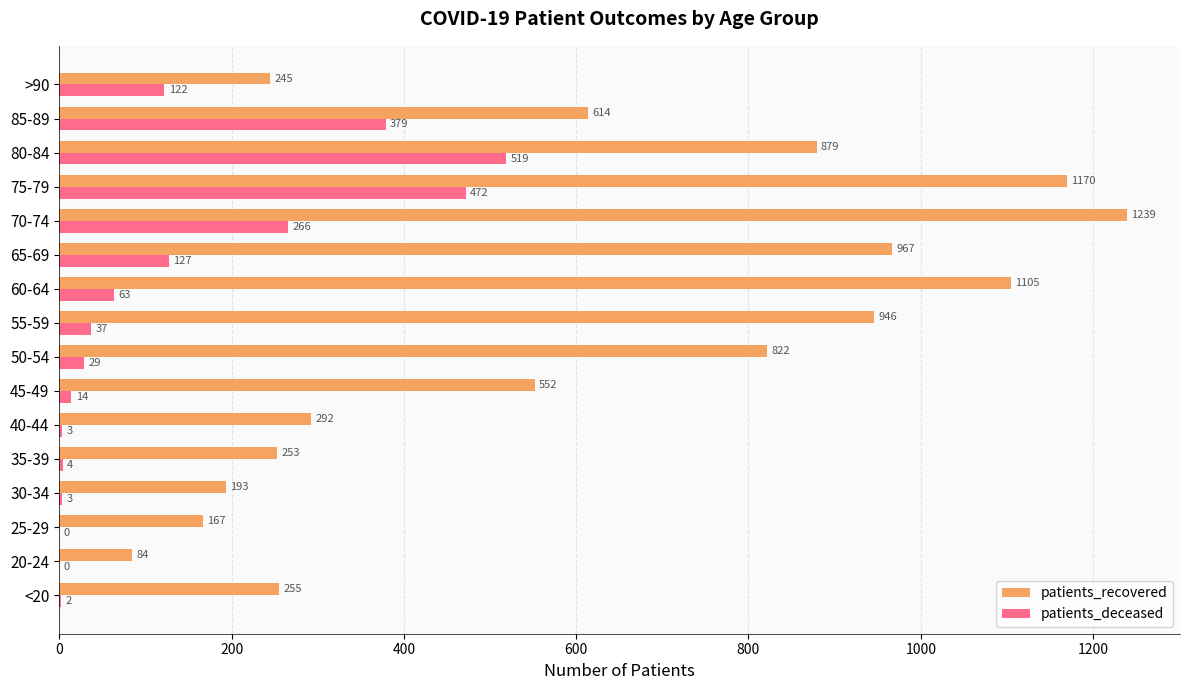

What is the maximum value for patients_deceased?

519